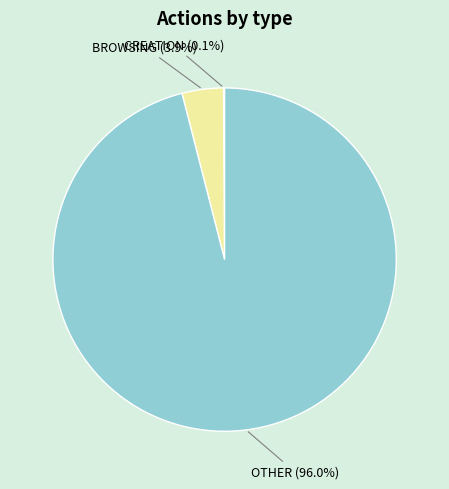

What is the ratio of the value at OTHER to the value at BROWSING?

24.6